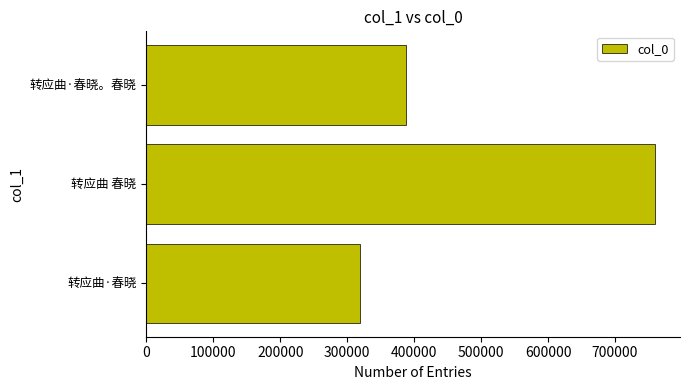

Reading top to bottom, transcribe all the data shown in this chart.

转应曲·春晓。春晓=387156	转应曲 春晓=759105	转应曲·春晓=319794